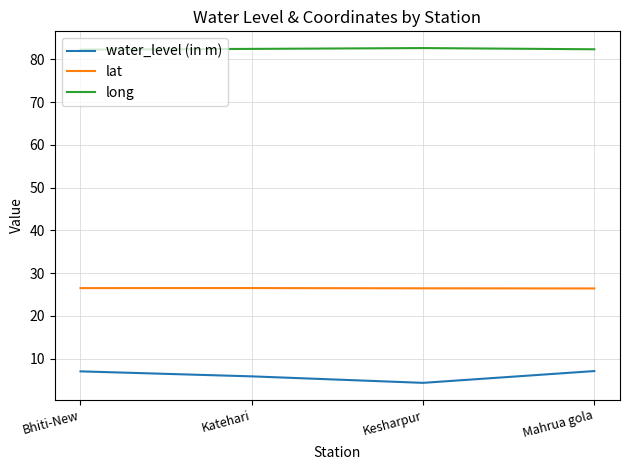

What is the difference between the second highest and minimum values in the long series?

0.2